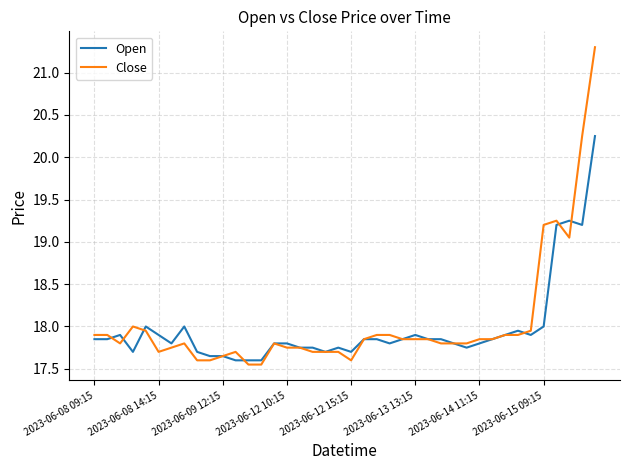

What is the sum of all Open values?

718.9